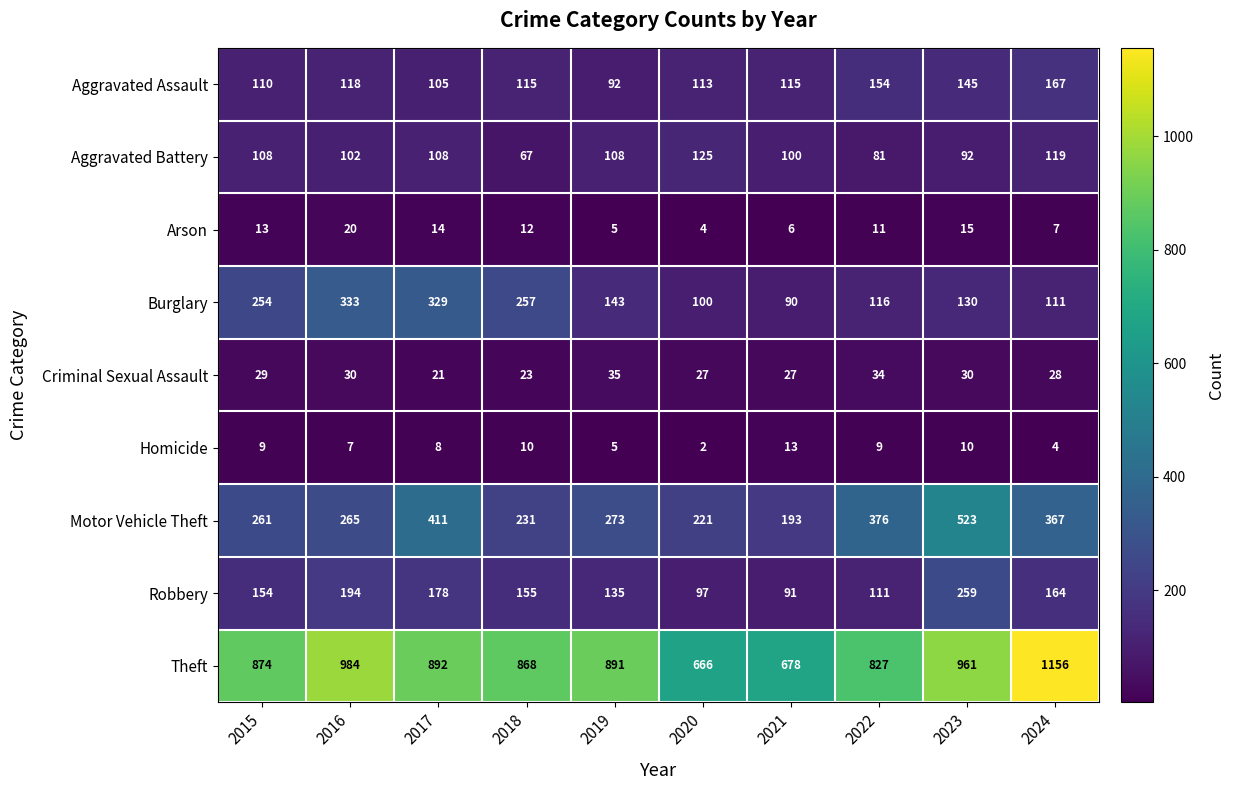

Rank the series at 2023 from lowest to highest value.

Homicide, Arson, Criminal Sexual Assault, Aggravated Battery, Burglary, Aggravated Assault, Robbery, Motor Vehicle Theft, Theft